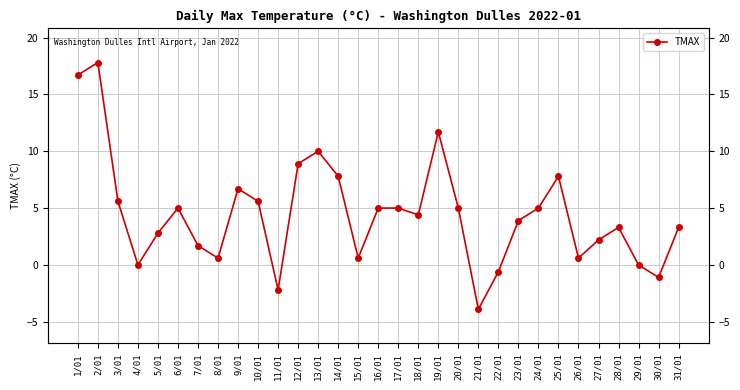

What is the change in value from 3/01 to 28/01?

-2.3